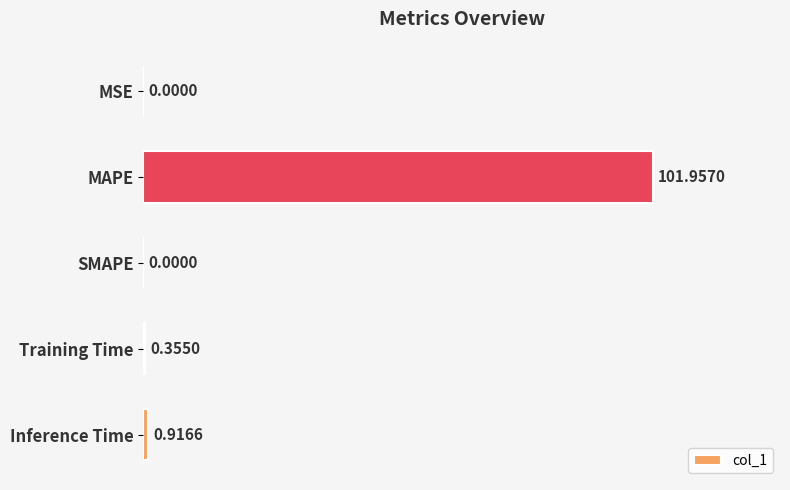

Between Training Time and MAPE, which is larger?

MAPE